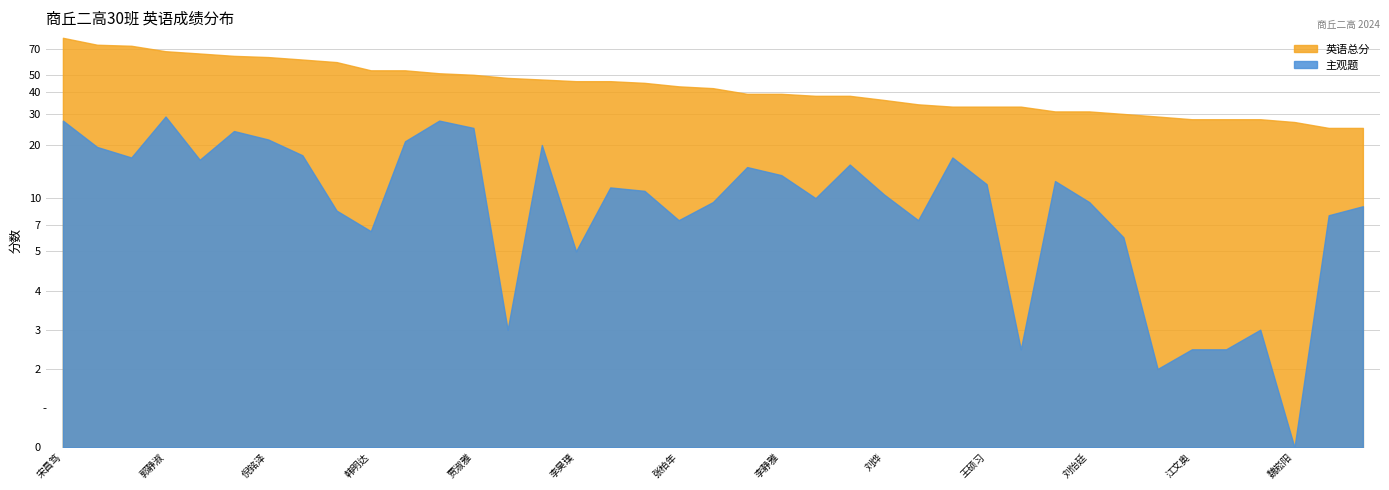

What is the minimum value for 英语?

25.0